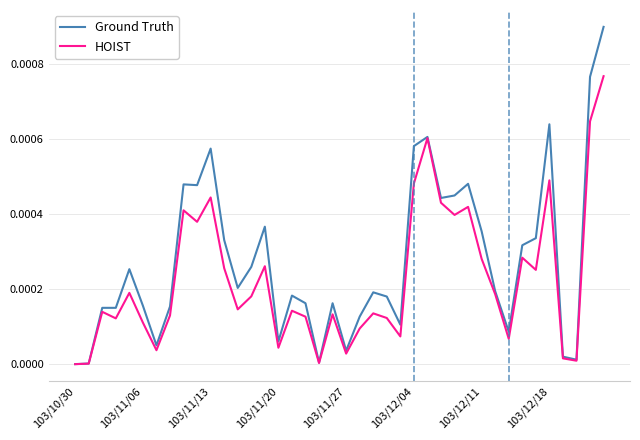

Rank the series by their average value, from highest to lowest.

Ground Truth, HOIST